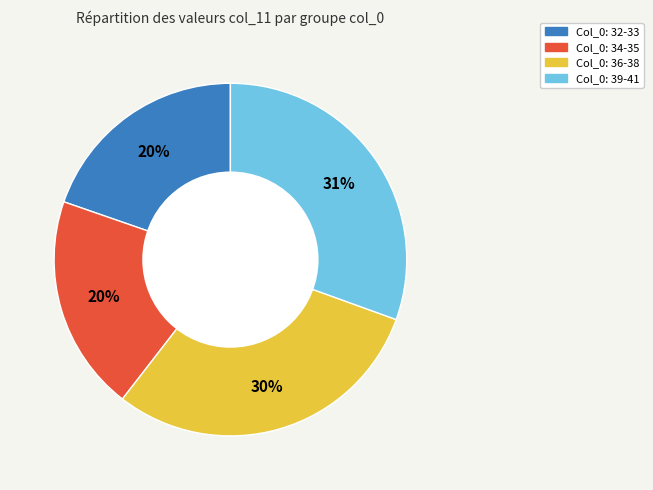

To the nearest percent, what is the difference between the largest and smallest slice percentages?

11%